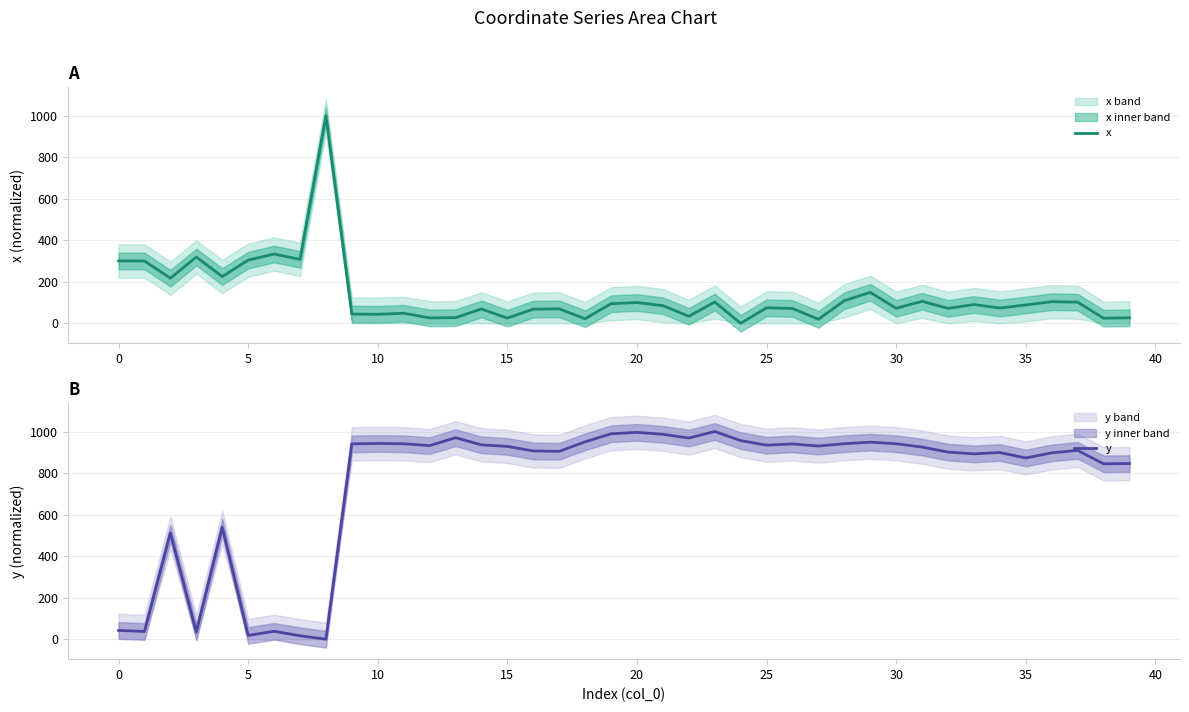

At which category is the sum across all series the highest?

23